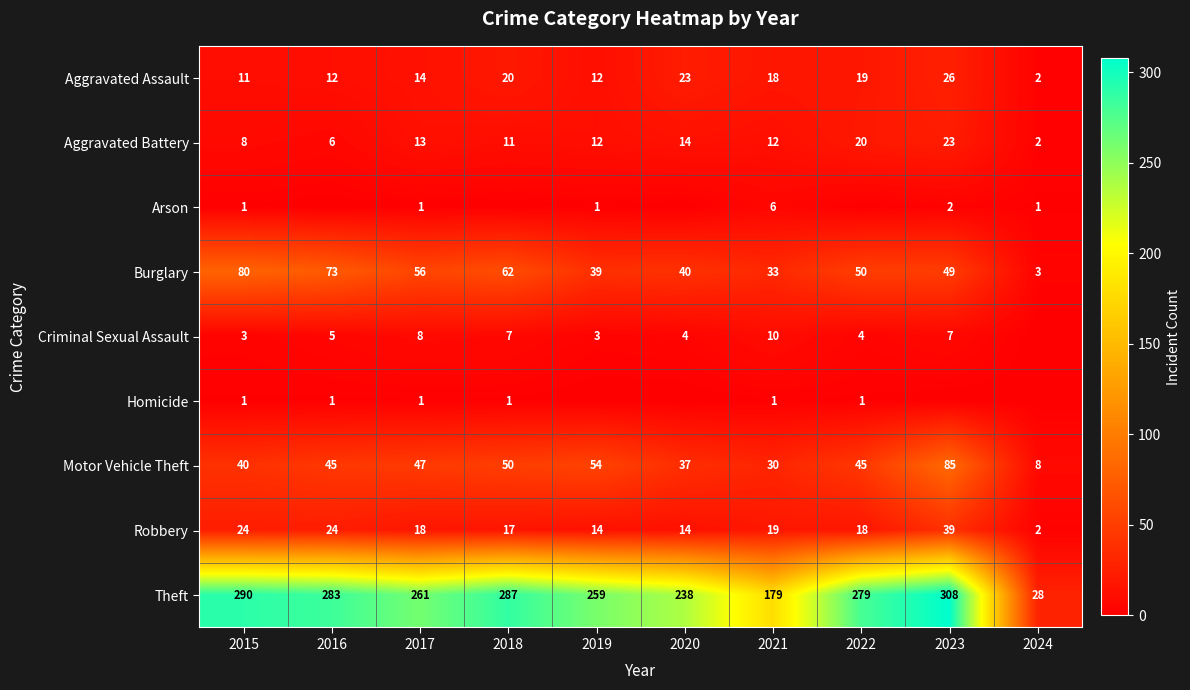

Where does the Aggravated Battery series first go above 12?

2017